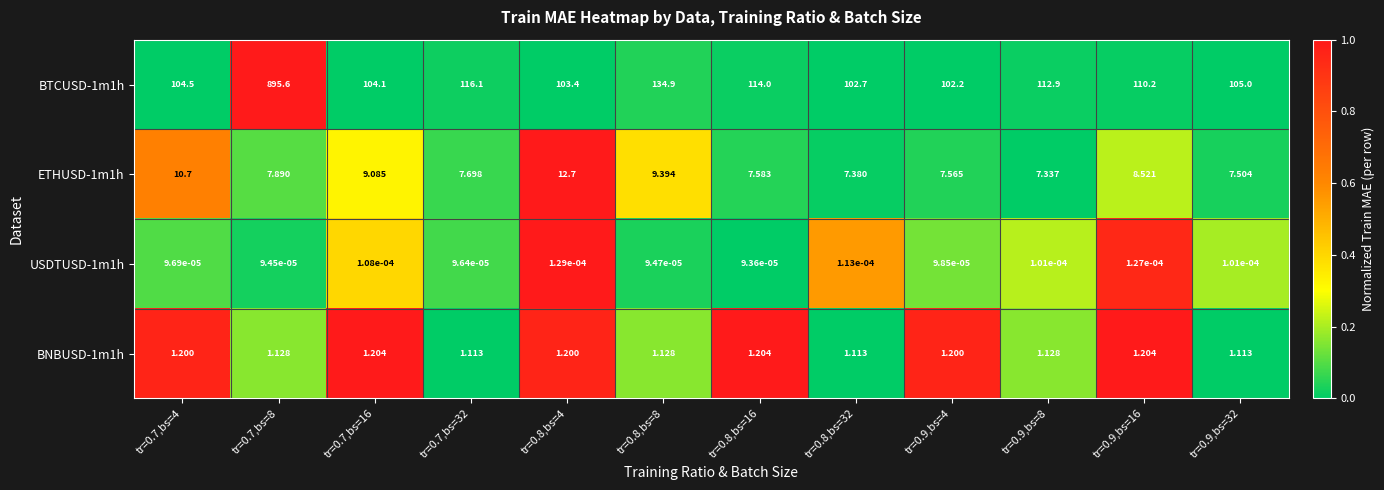

What is the difference between the highest and lowest values at tr=0.9,bs=4?

102.2